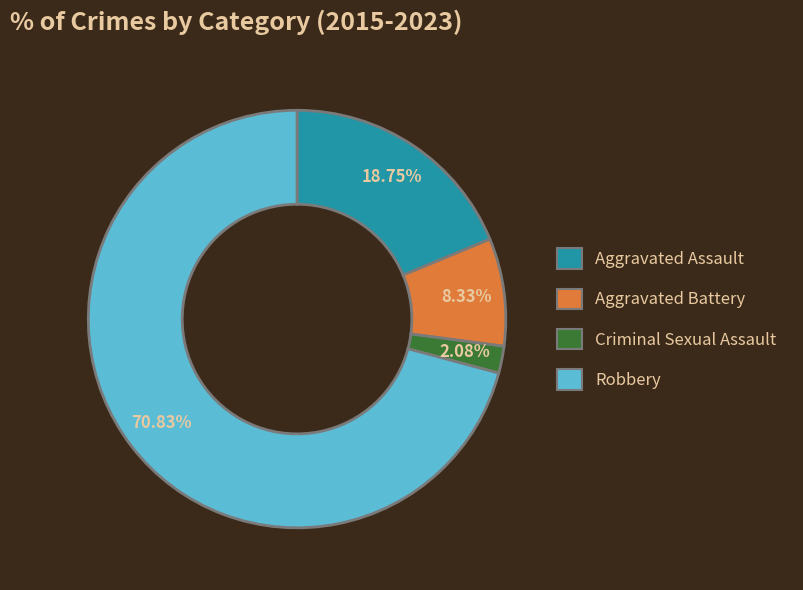

Rank the categories by value from lowest to highest.

Criminal Sexual Assault, Aggravated Battery, Aggravated Assault, Robbery